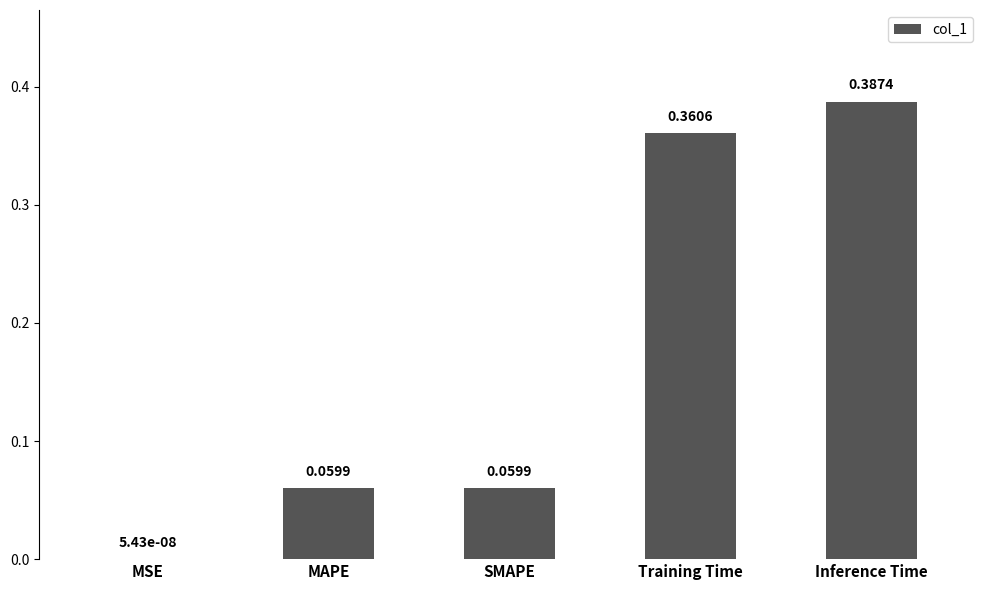

What is the change in value from MAPE to Training Time?

+0.3